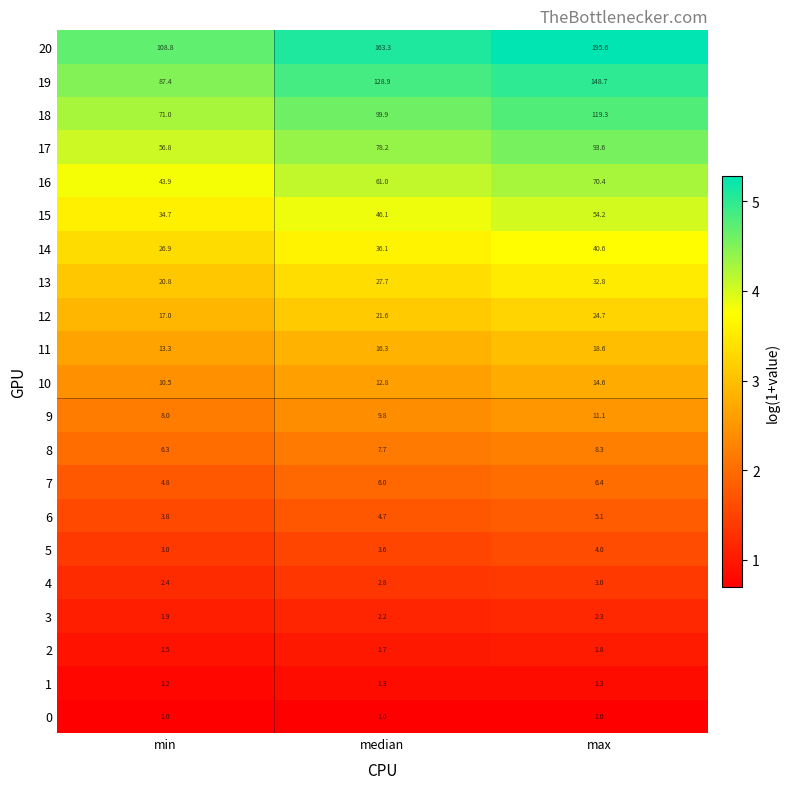

At which category is the sum across all series the highest?

max